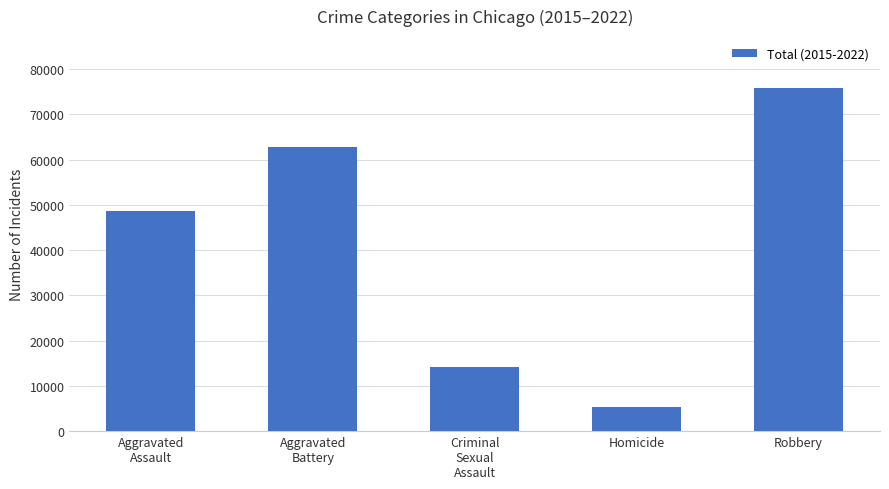

At which label is the value closest to 40618?

Aggravated
Assault